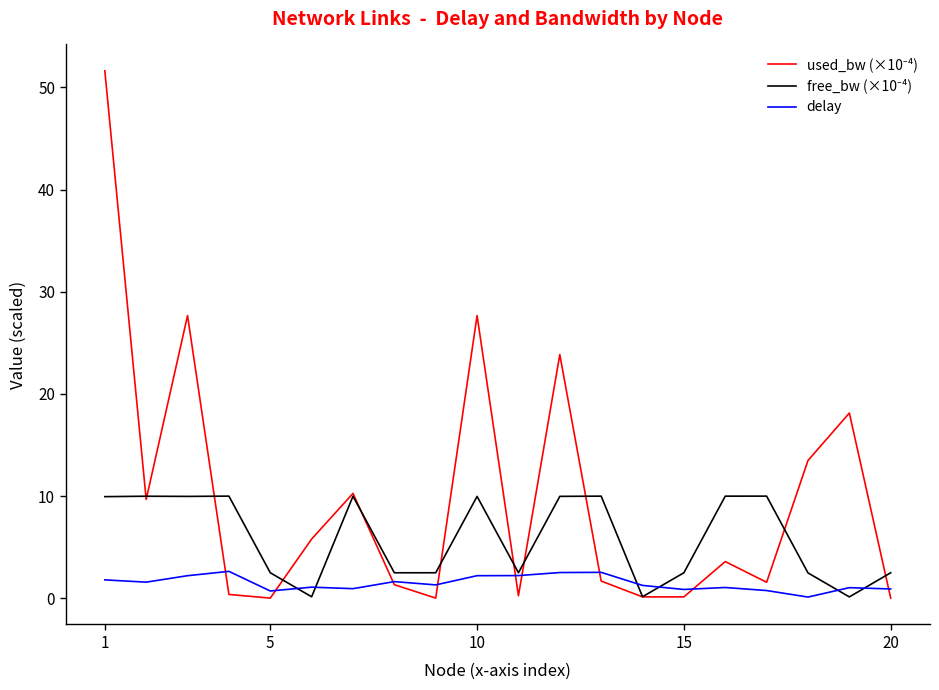

What is the highest value of the delay series?

2.6